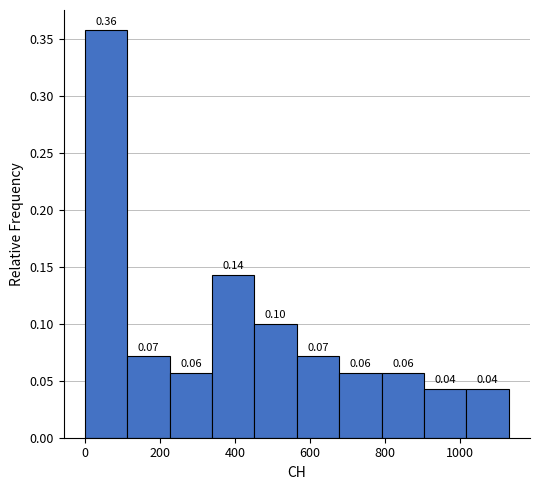

Which range on the x-axis has the tallest bar?

0 to 120